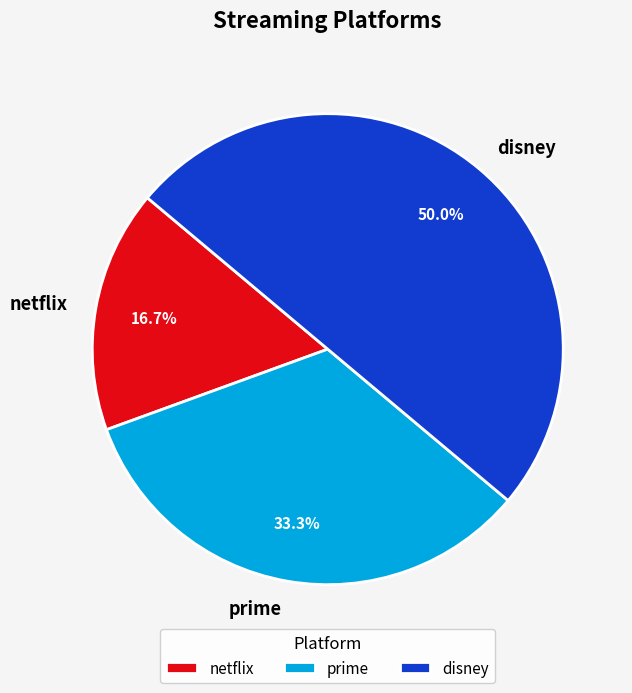

To the nearest percent, what is the combined percentage of netflix and prime?

50%